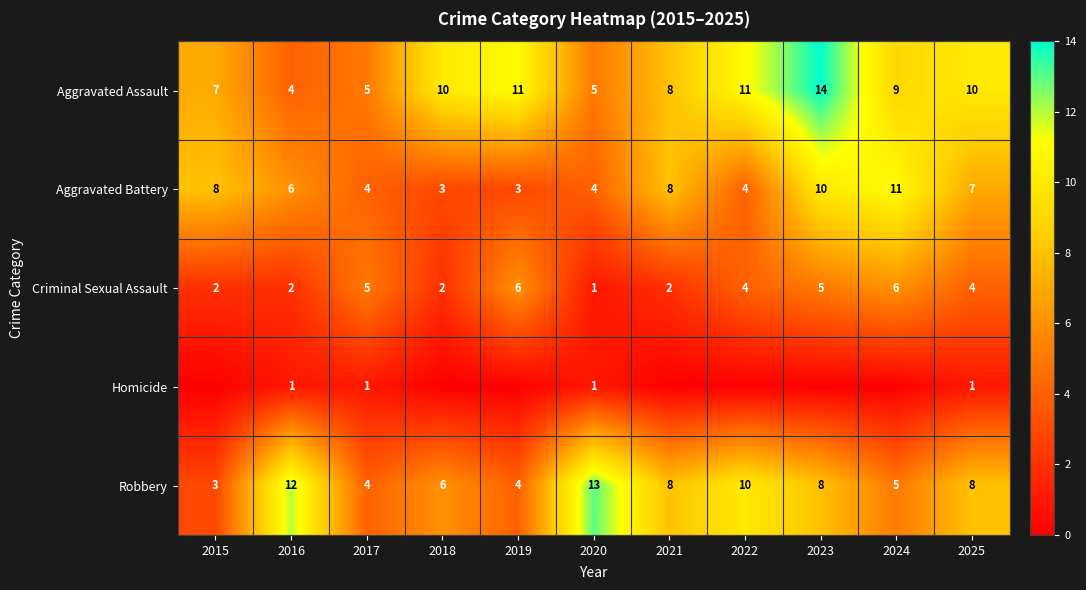

Is the value of Robbery at 2022 greater than the value of Aggravated Assault at 2024?

Yes